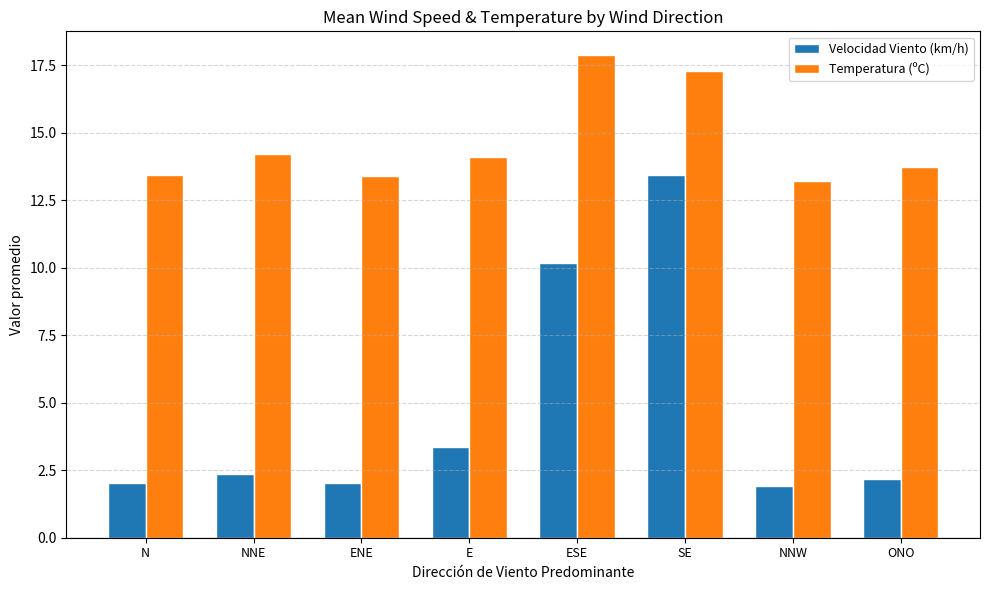

Which series has the widest spread of values?

Velocidad Viento (km/h)